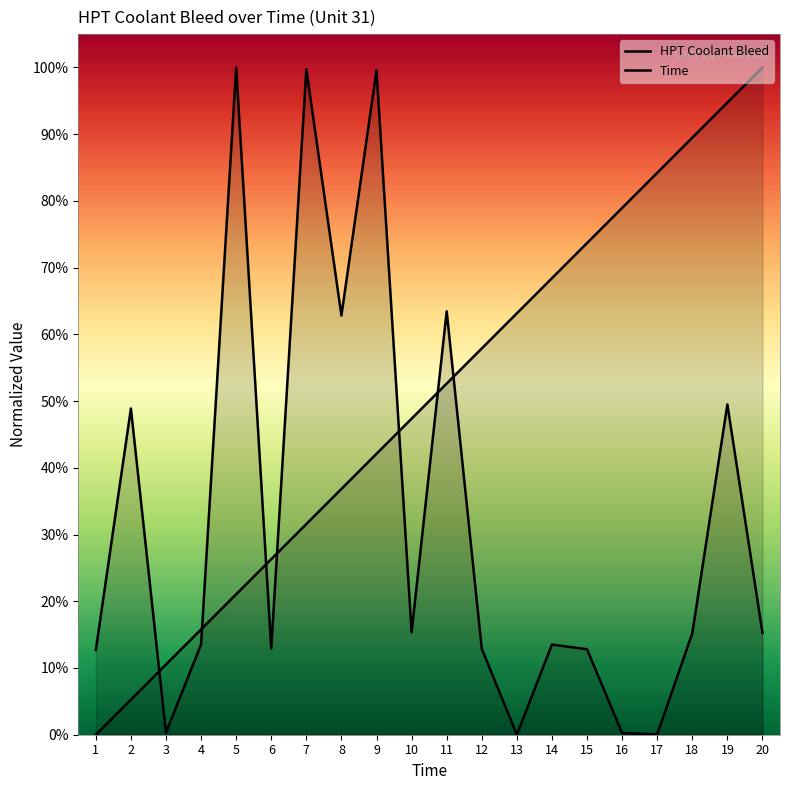

List the series in order of their peak value, highest first.

HPT Coolant Bleed, Time